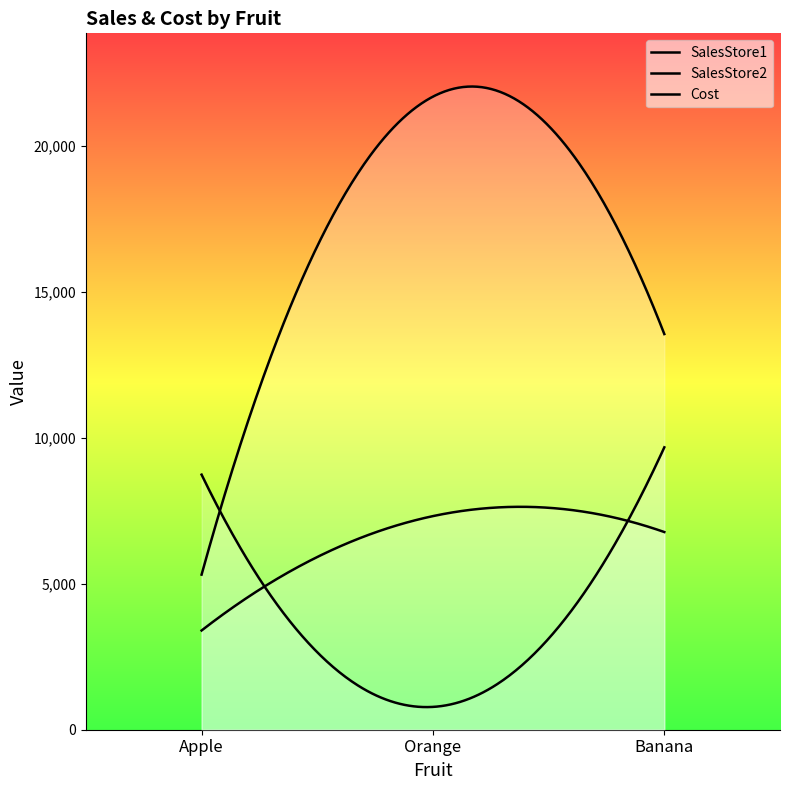

What are all the series names shown in the legend?

SalesStore1, SalesStore2, Cost